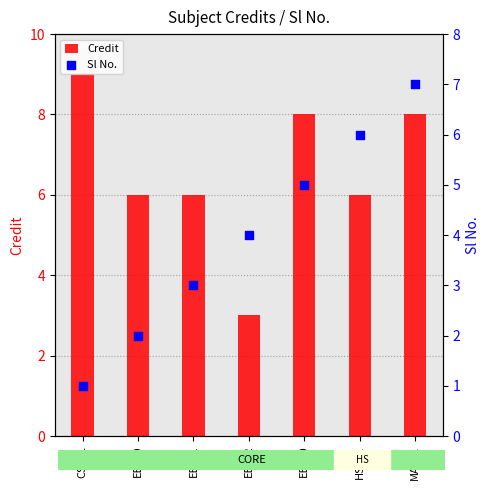

What is the total value across all series at HS201?

12